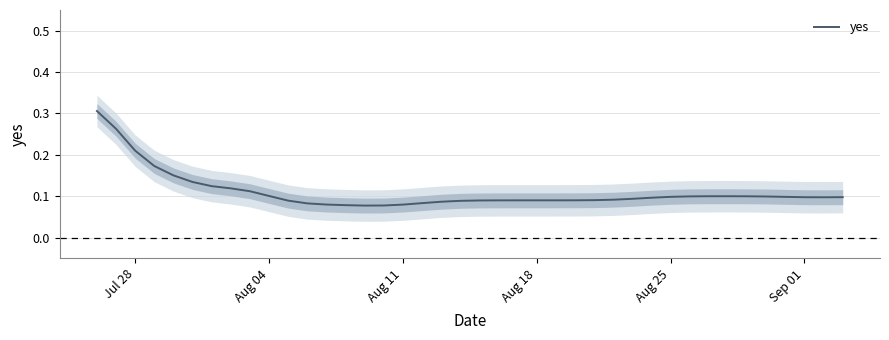

Count the values in the range 0 to 1.

40